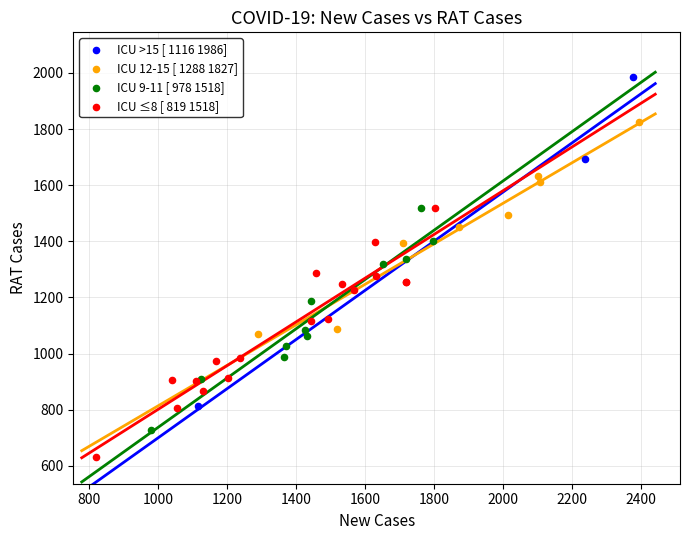

Which series contains the lowest Y value?

ICU ≤8 [ 819 1518]